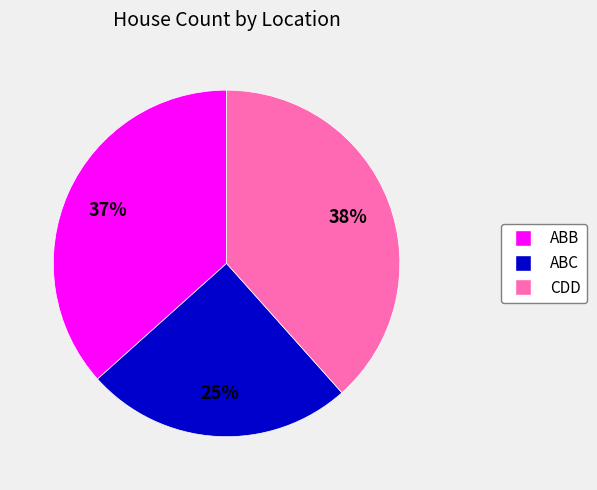

Which slice is the largest?

CDD